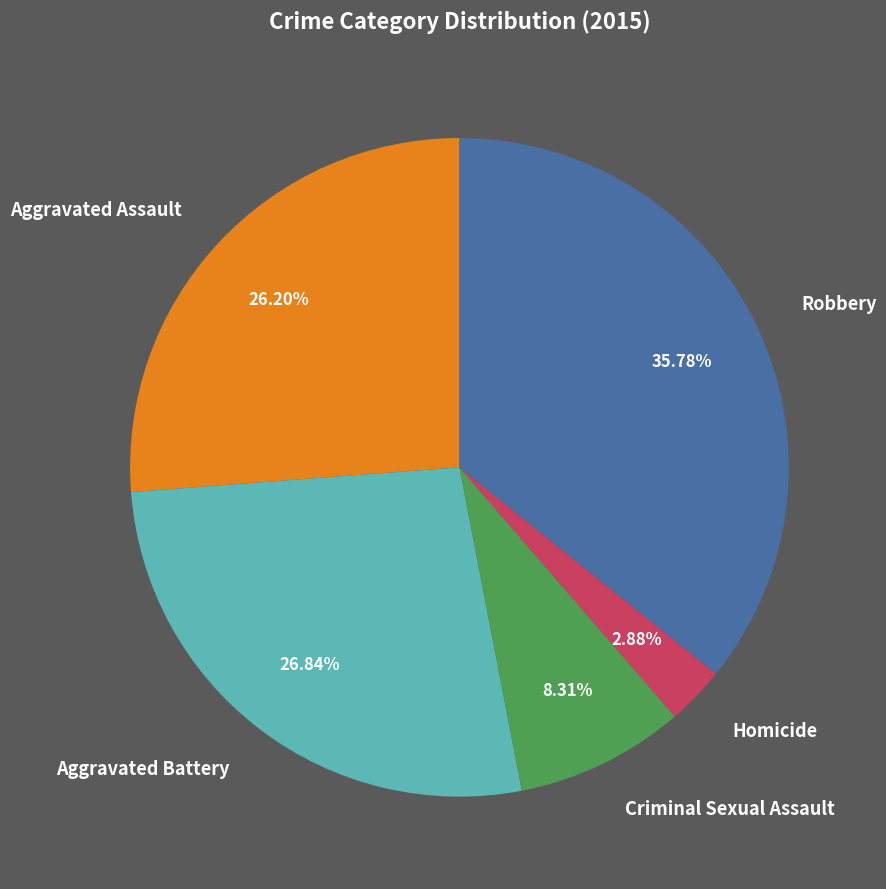

What percentage is the Aggravated Assault slice, to the nearest percent?

26%